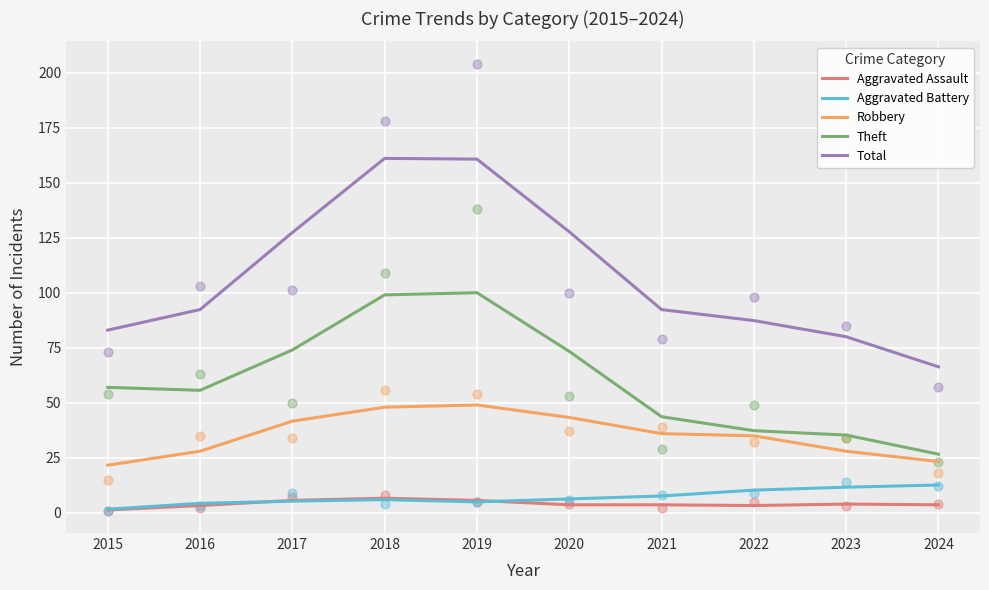

What is the total value across all series at 2015?

164.7